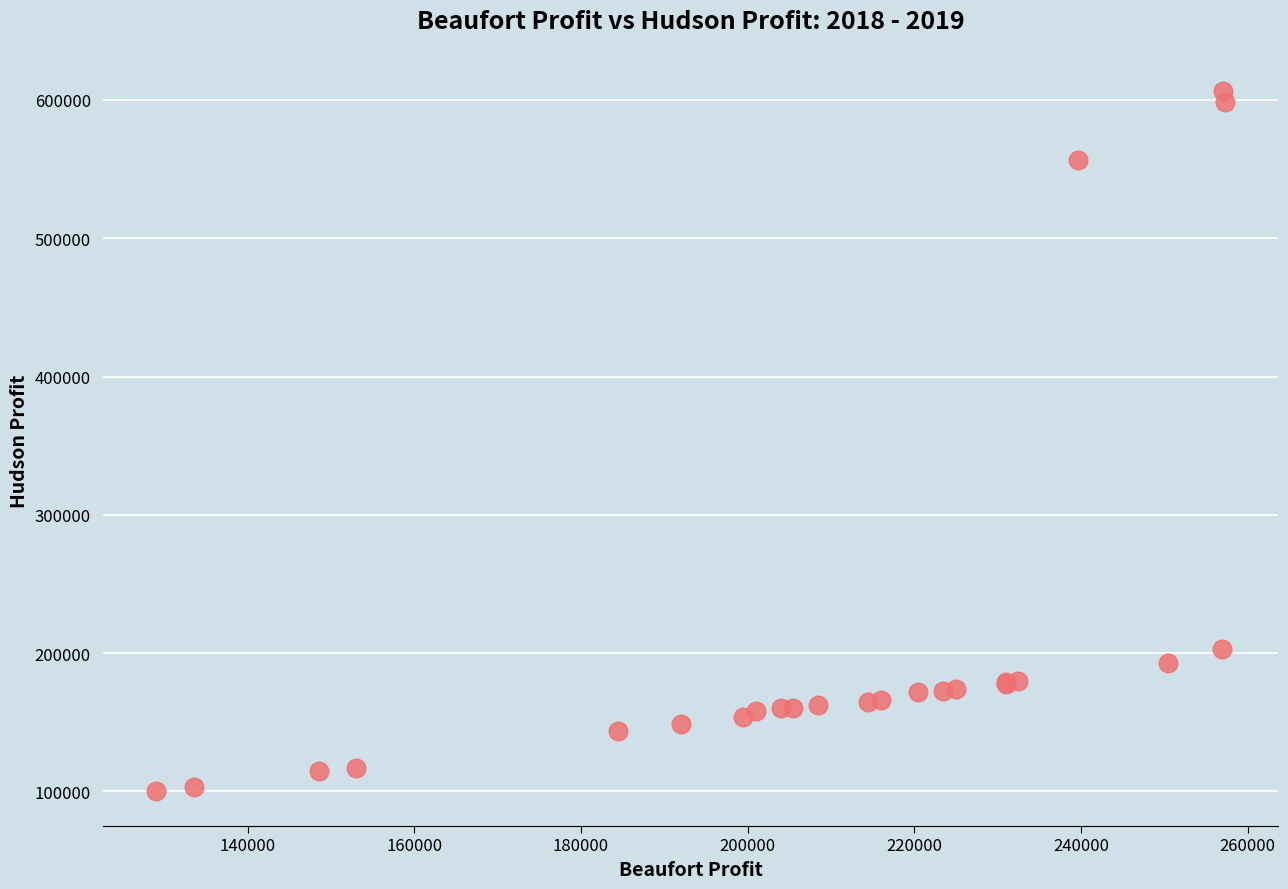

What Y value in the scatter plot is closest to 353574?

203125.0